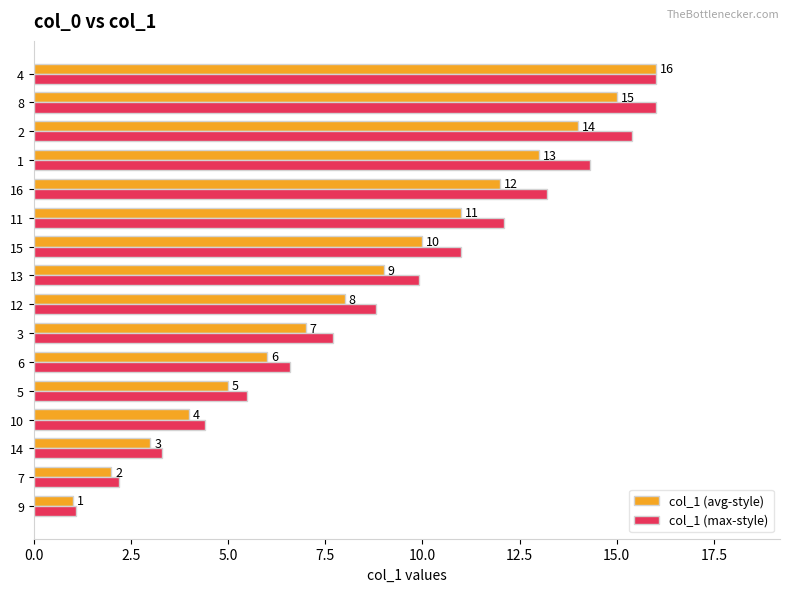

Rank the series by their average value, from lowest to highest.

col_1 (avg-style), col_1 (max-style)